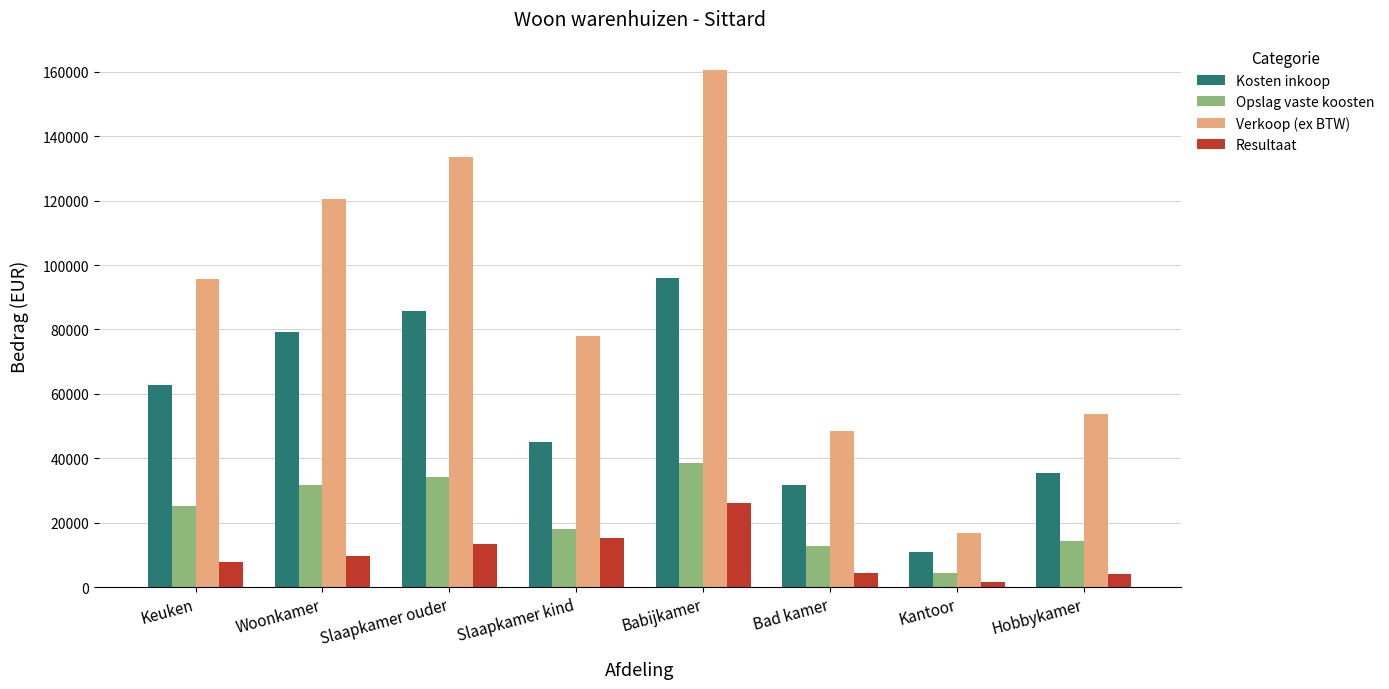

Between Slaapkamer ouder and Bad kamer, which series saw the biggest shift?

Verkoop (ex BTW)